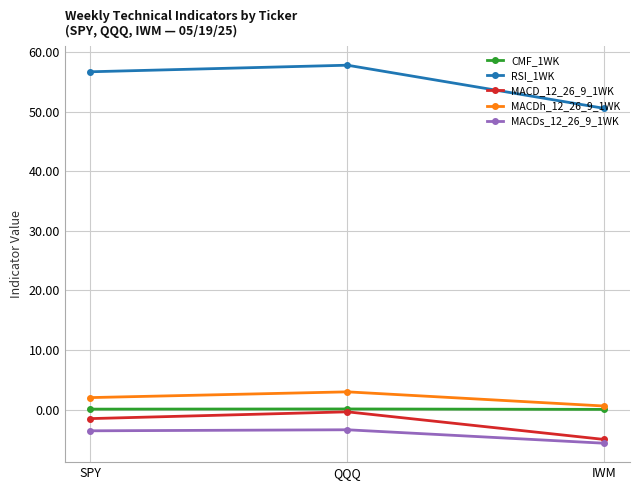

What is the value of the MACD_12_26_9_1WK point at the 1st from the left?

-1.5